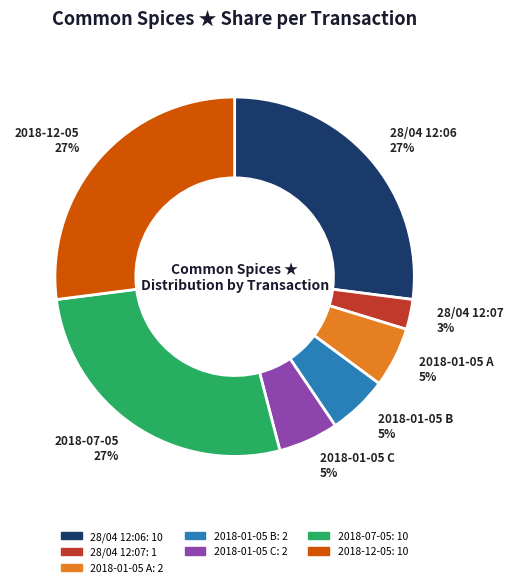

Count the number of slices in the pie.

7